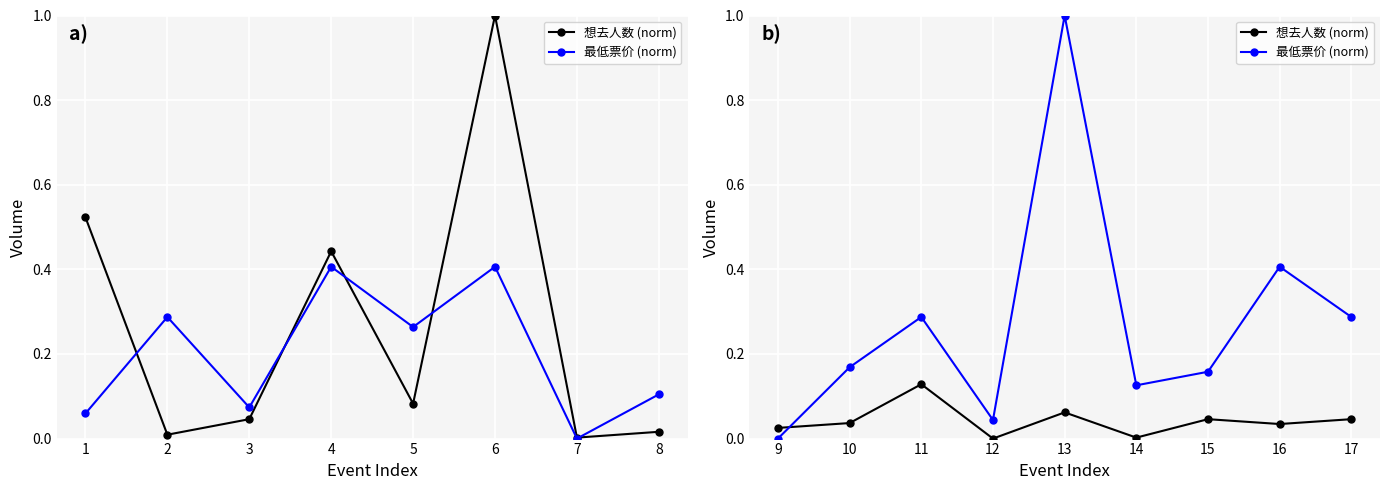

In 想去人数 (norm), how many points are higher than both neighbors (excluding endpoints)?

3